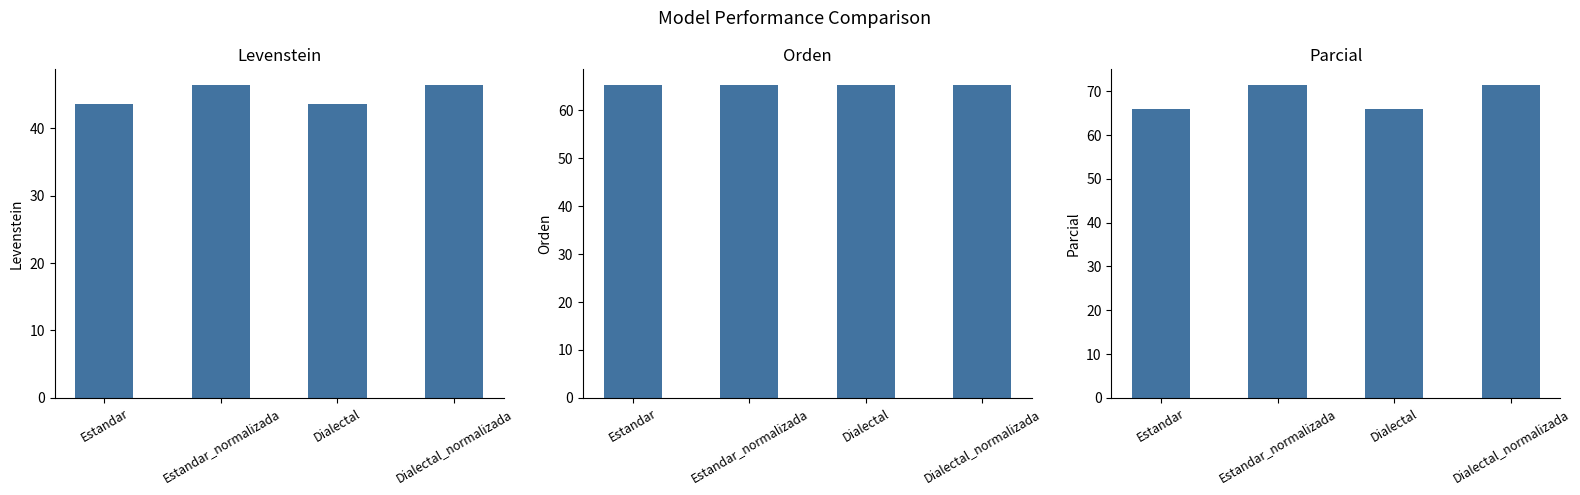

Reading left to right, what are all the values shown in this chart?

Levenstein: Estandar=43.7	Estandar_normalizada=46.4	Dialectal=43.7	Dialectal_normalizada=46.4
Orden: Estandar=65.3	Estandar_normalizada=65.3	Dialectal=65.3	Dialectal_normalizada=65.3
Parcial: Estandar=66.0	Estandar_normalizada=71.4	Dialectal=66.0	Dialectal_normalizada=71.4